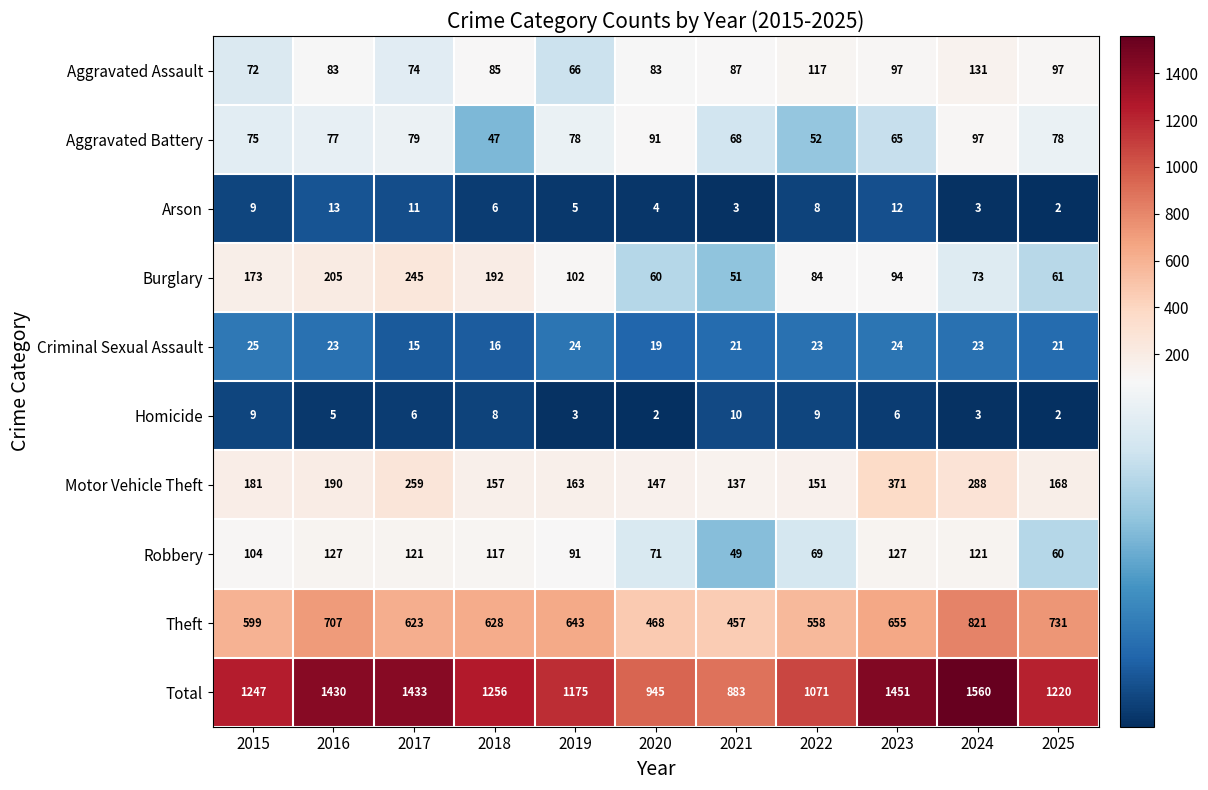

Rank the series at 2022 from lowest to highest value.

Arson, Homicide, Criminal Sexual Assault, Aggravated Battery, Robbery, Burglary, Aggravated Assault, Motor Vehicle Theft, Theft, Total